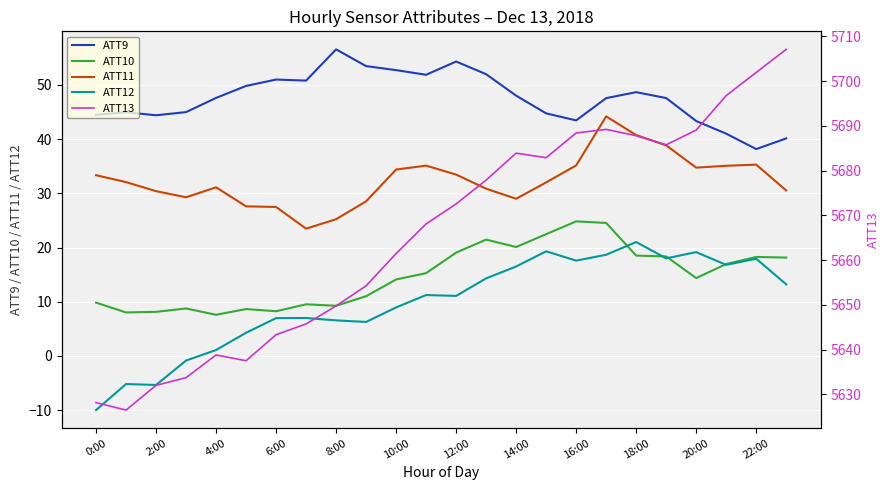

At which category does the chart reach its peak across all series?

23